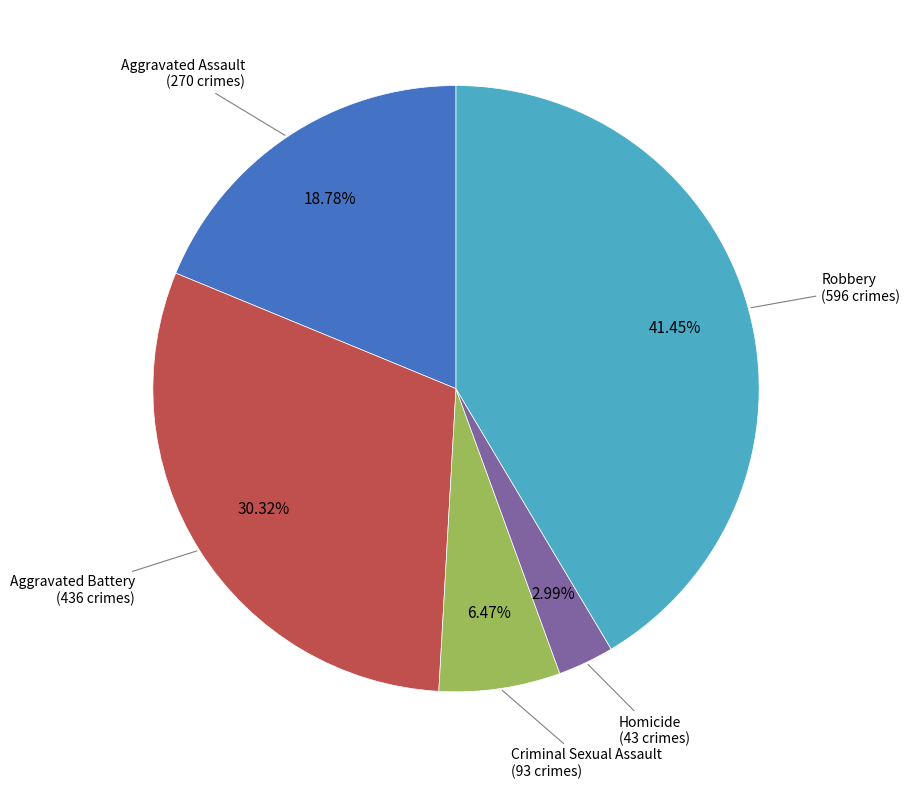

Rank the categories by value from highest to lowest.

Robbery, Aggravated Battery, Aggravated Assault, Criminal Sexual Assault, Homicide